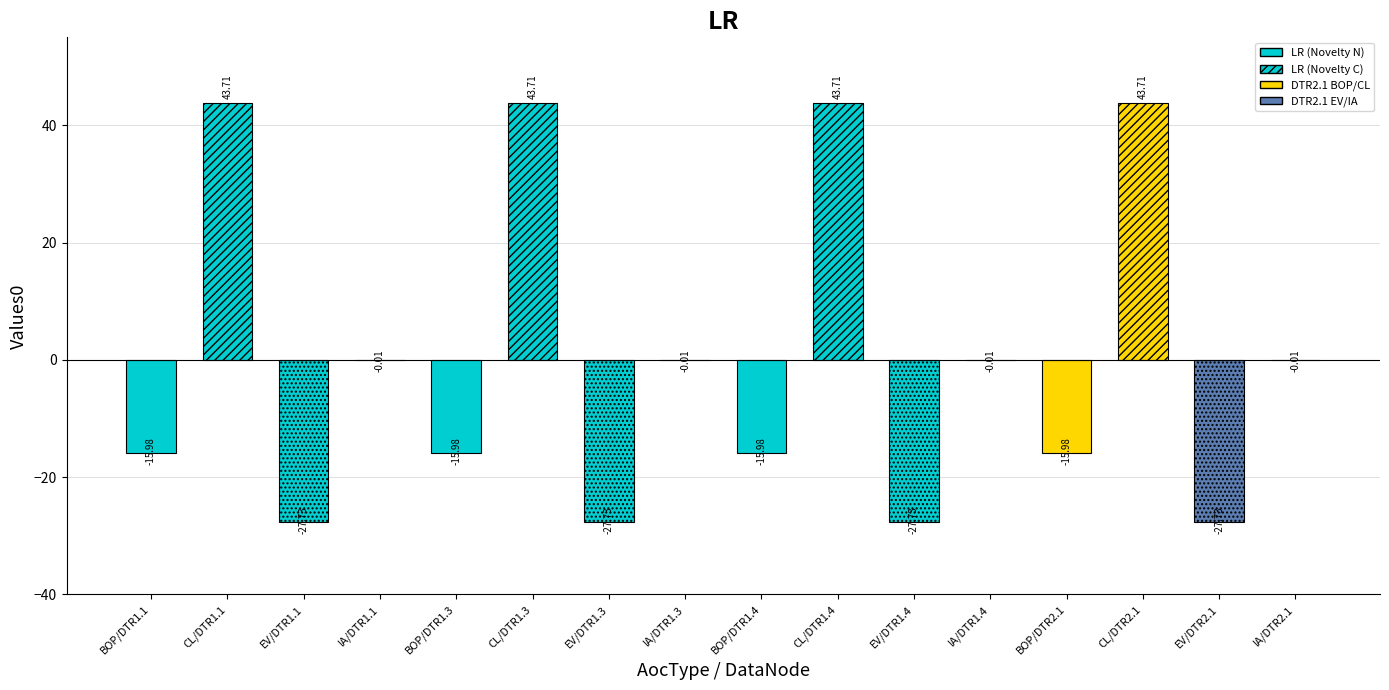

What is the approximate value at CL/DTR1.1?

43.7